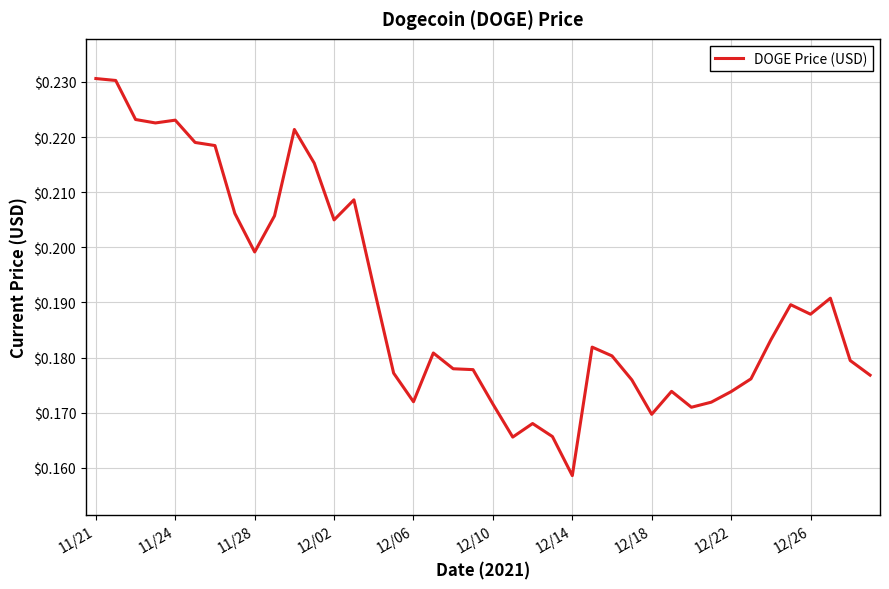

Does the chart display data point markers on the line(s)?

No